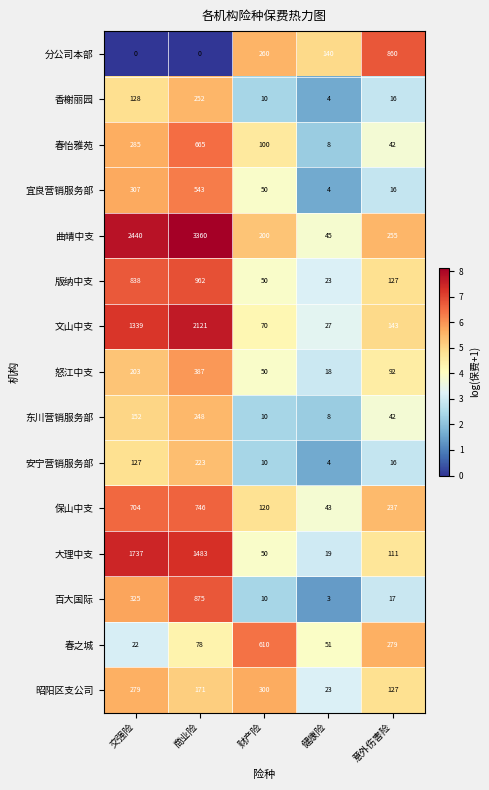

What is the total value across all series at 健康险?

420